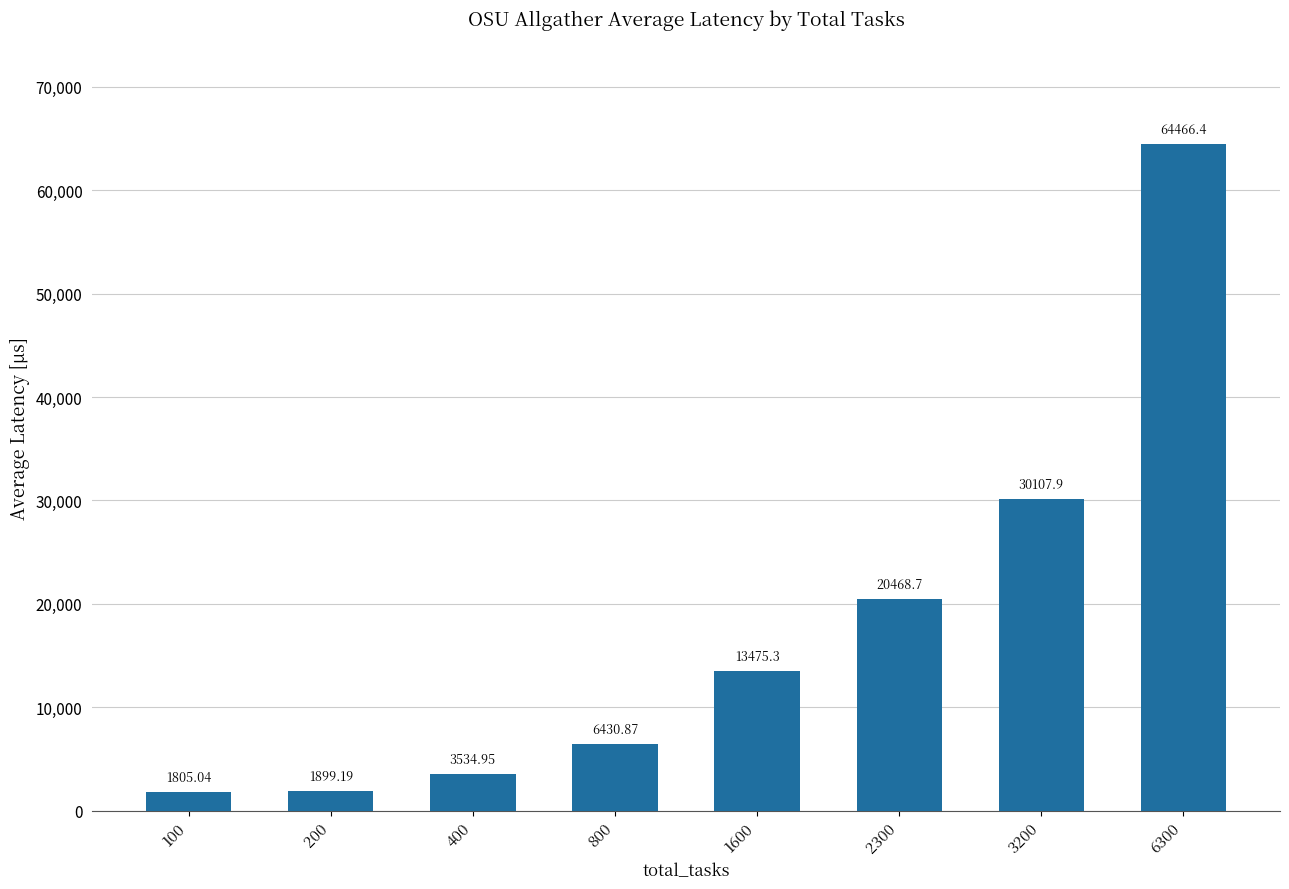

Does the chart contain stacked bars?

No